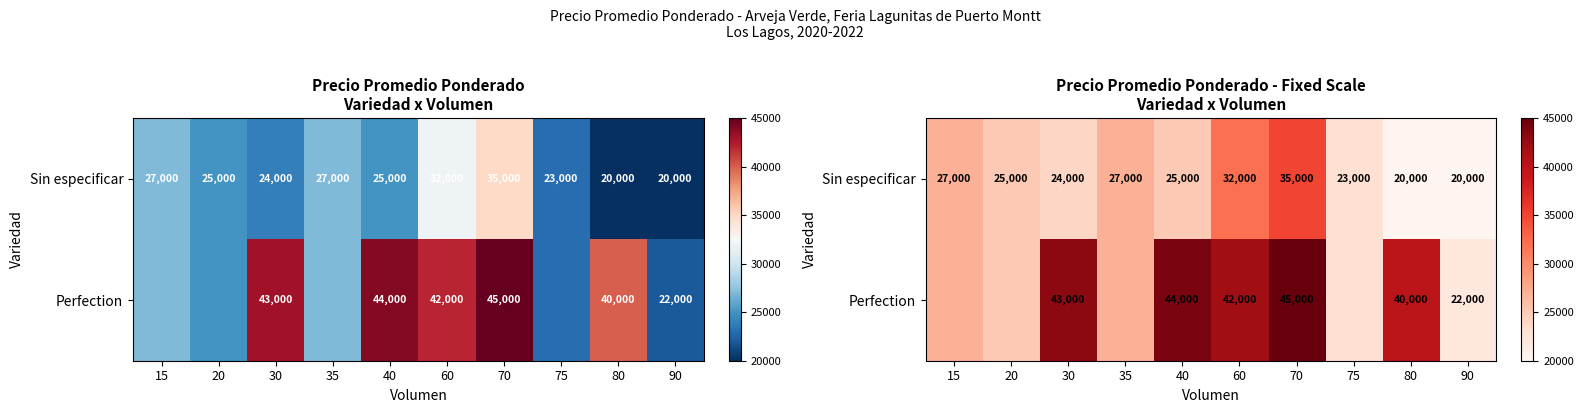

At which label does Perfection reach its minimum?

90